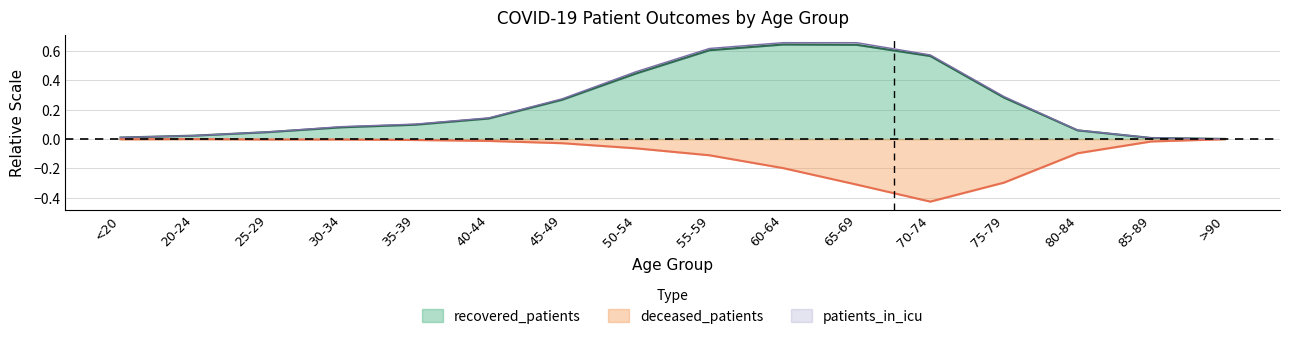

True or false: recovered_patients and deceased_patients intersect in this chart.

False